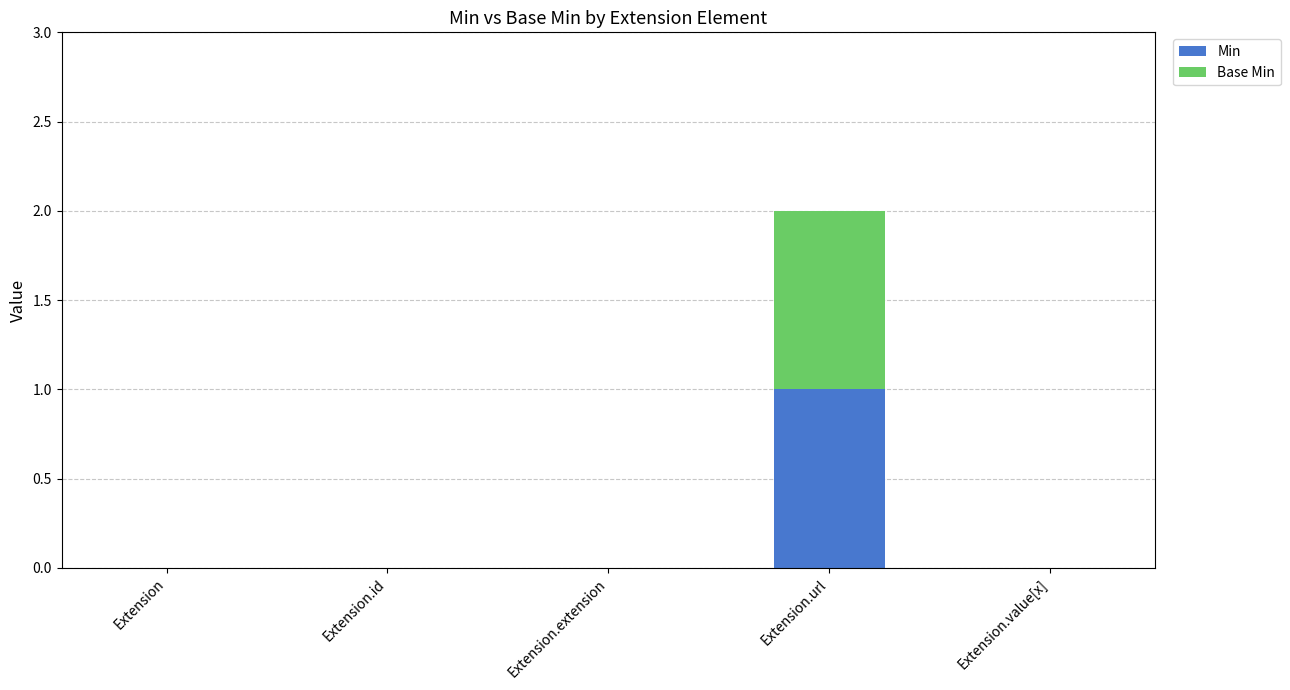

Is it true that Min equals 1 at Extension.url?

True